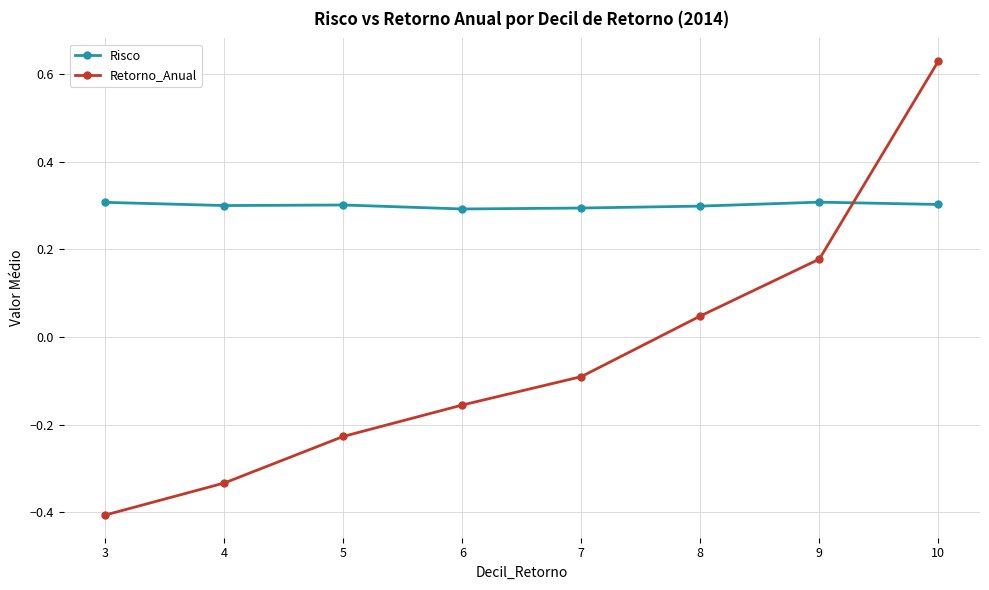

The Retorno_Anual series shows -0.0 at 7. True or false?

False